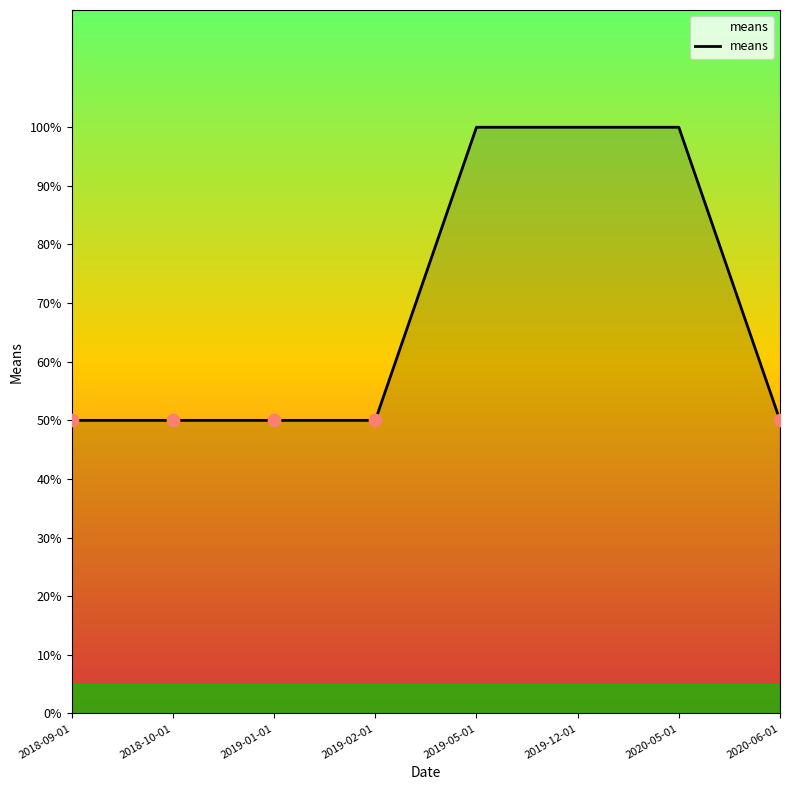

What is the ratio of the value at 2020-05-01 to the value at 2019-01-01?

2.0